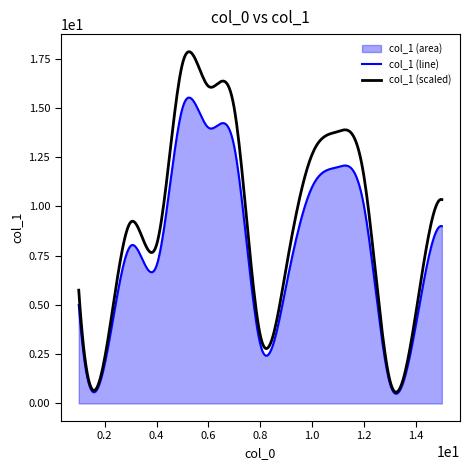

What is the approximate value at 15, to the nearest 5?

10